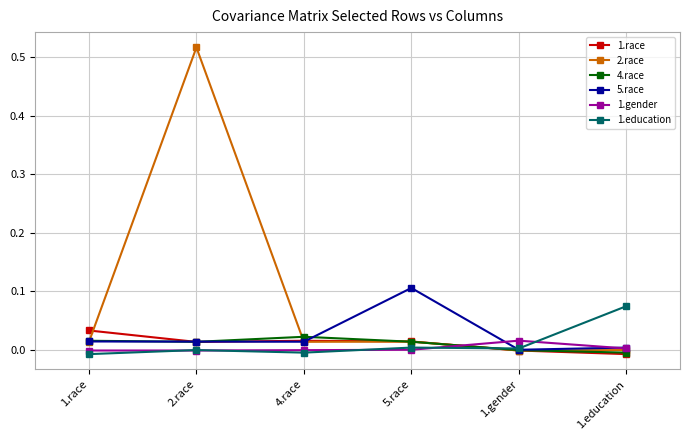

What is the label of the 4th point from the right?

4.race